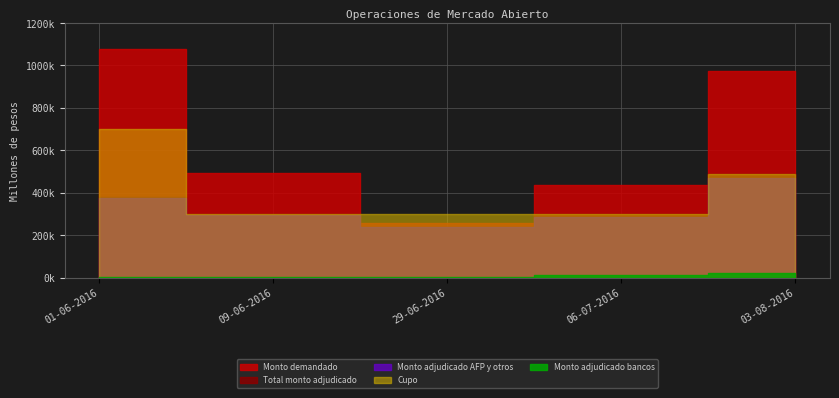

At which label does Monto adjudicado bancos reach its minimum?

01-06-2016